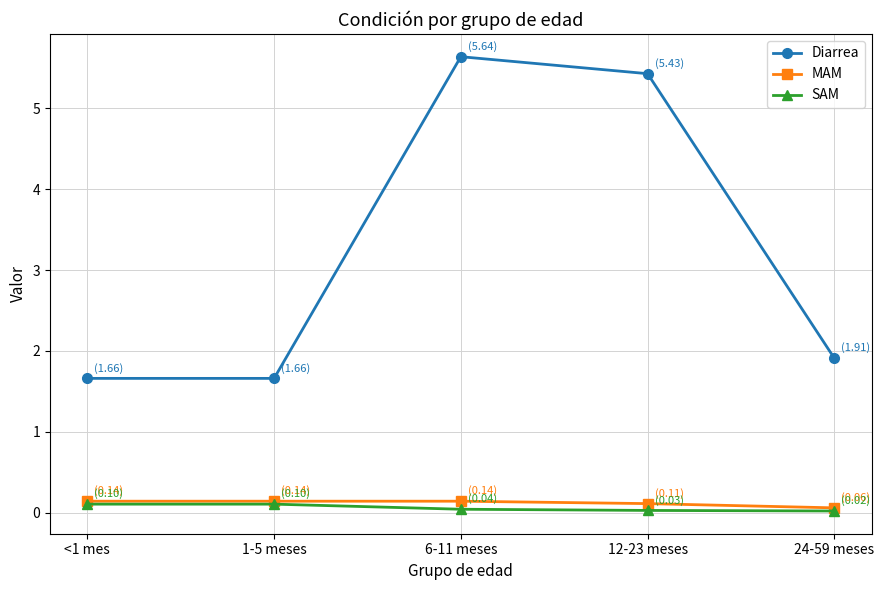

How many lines are shown in the chart?

3